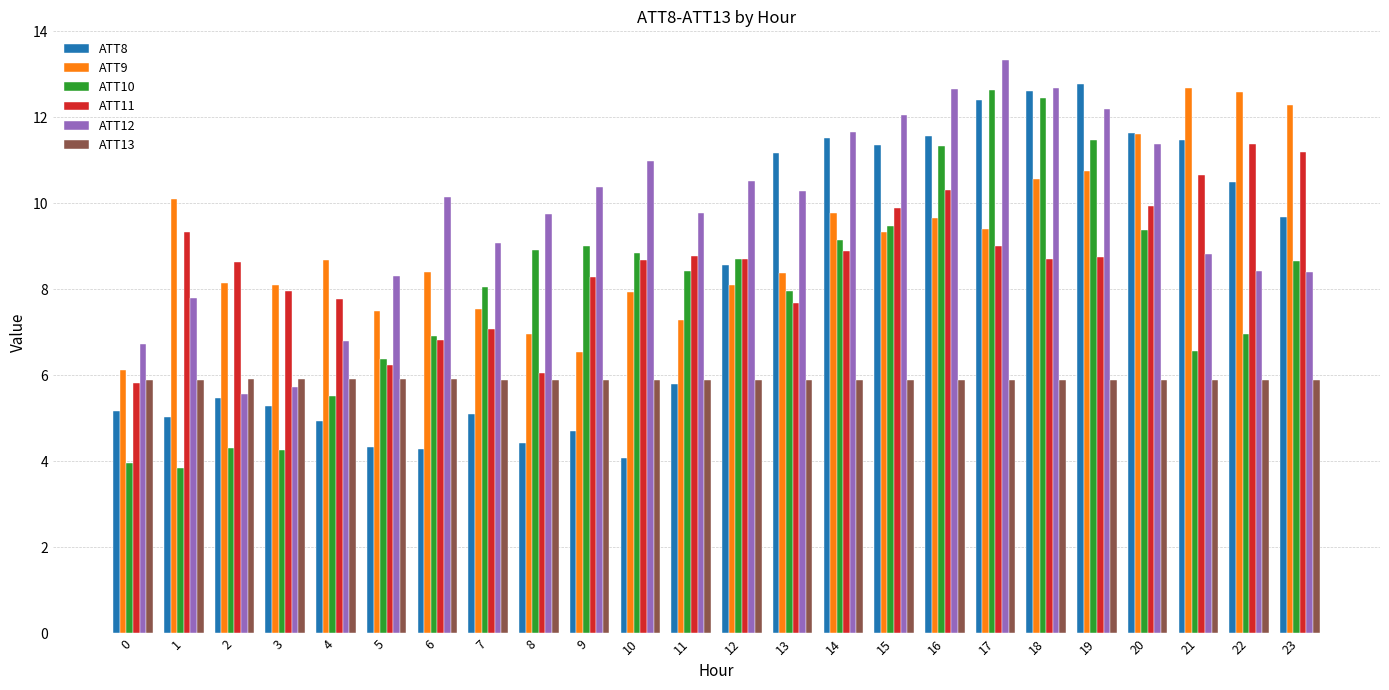

Rank the series at 21 from highest to lowest value.

ATT9, ATT8, ATT11, ATT12, ATT10, ATT13